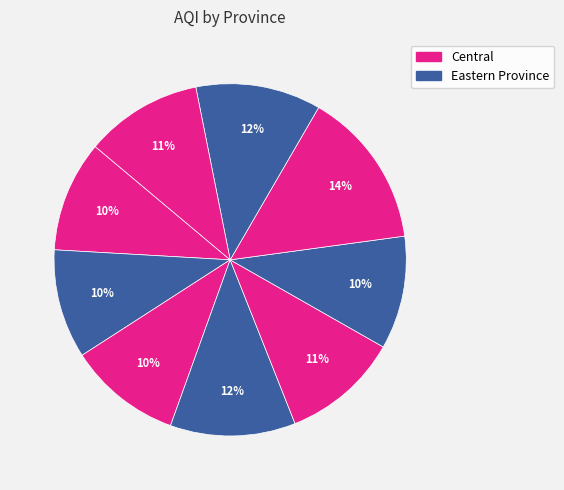

How many slices are in this pie chart?

9